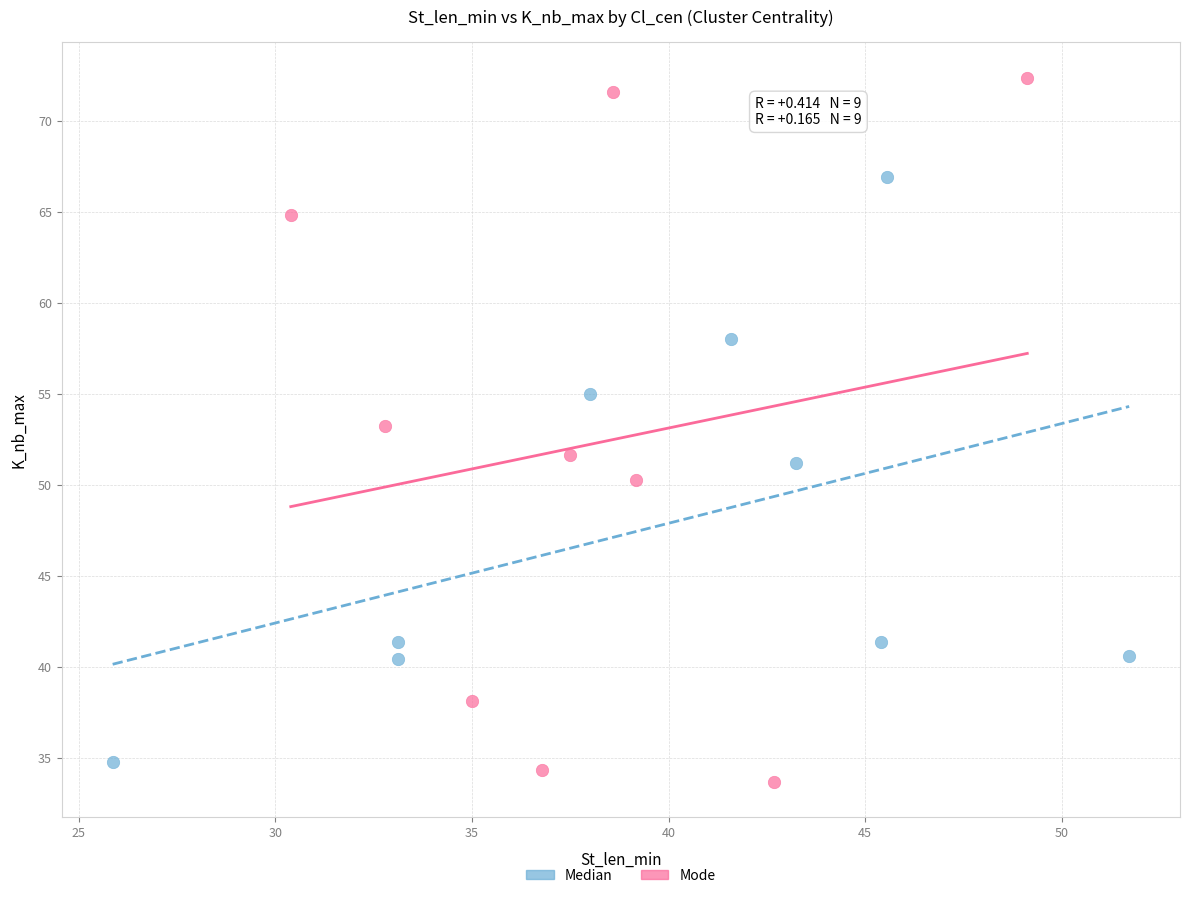

Which series has the largest Y range (max minus min)?

Mode